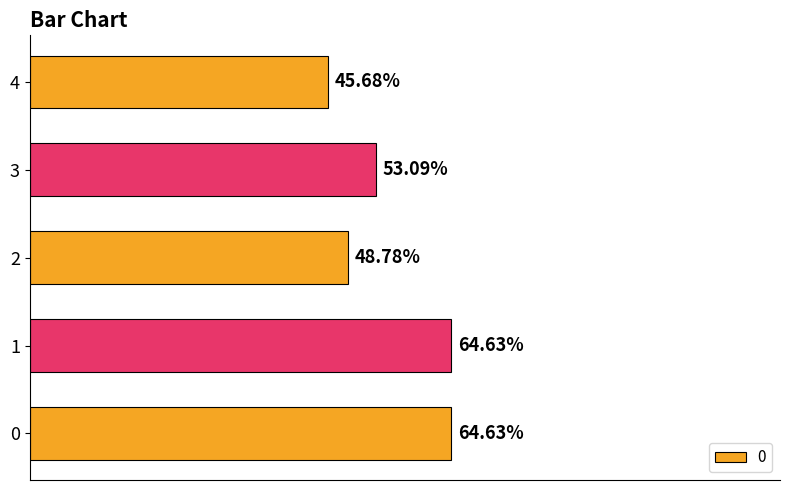

What is the approximate value at 4?

0.5